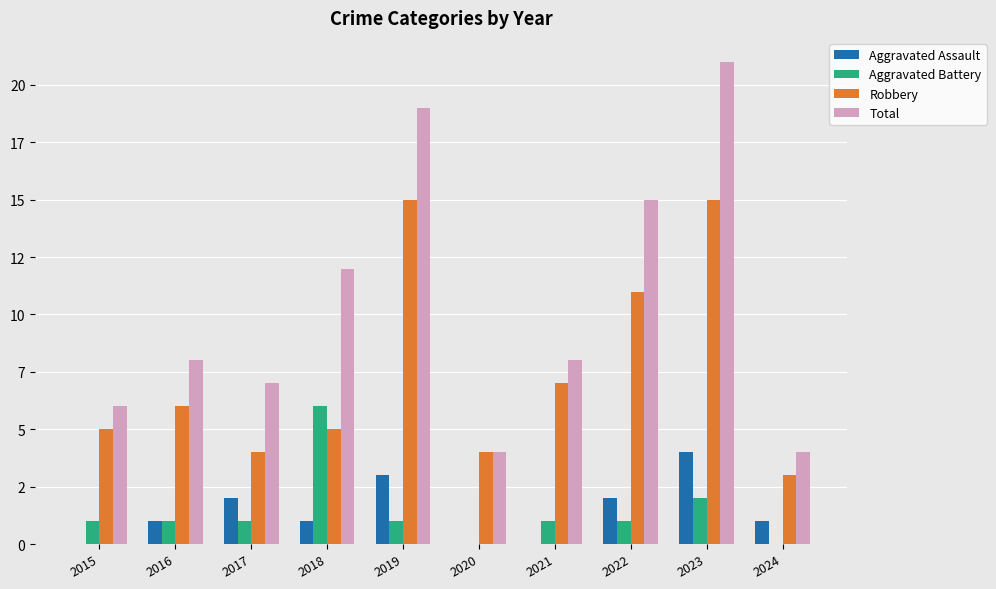

Which series has the largest range (max minus min)?

Total